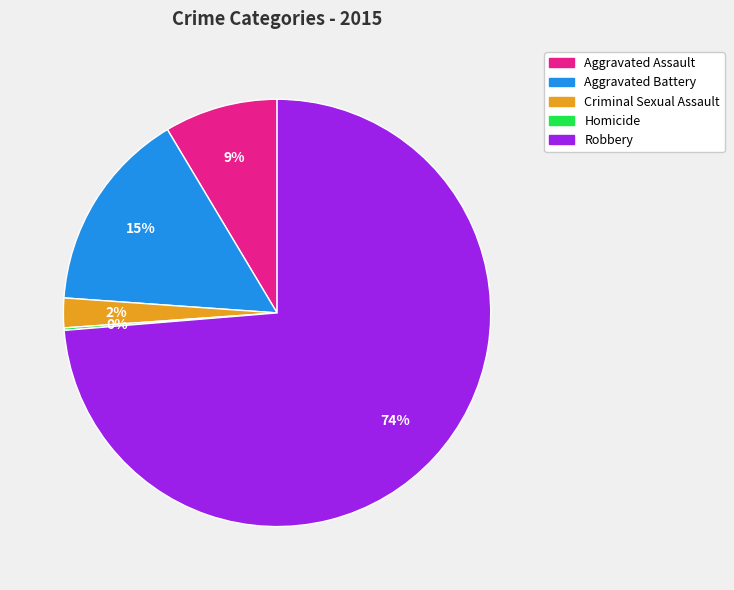

To the nearest percent, what is the difference between the largest and smallest slice percentages?

74%